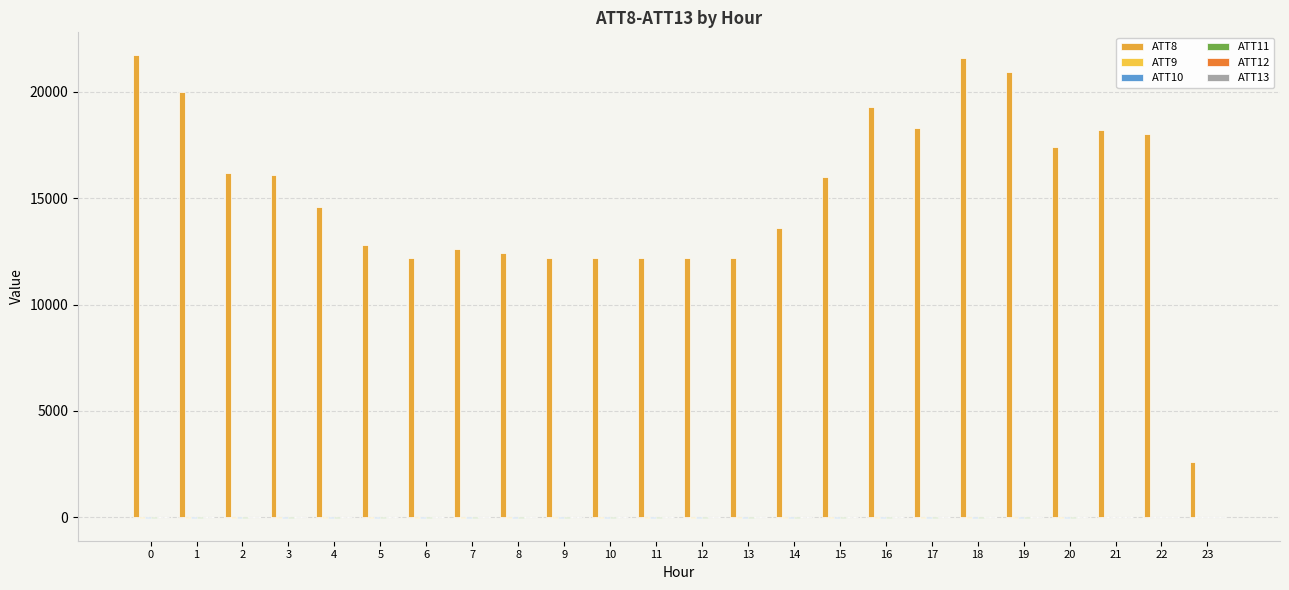

Which series has the widest spread of values?

ATT8